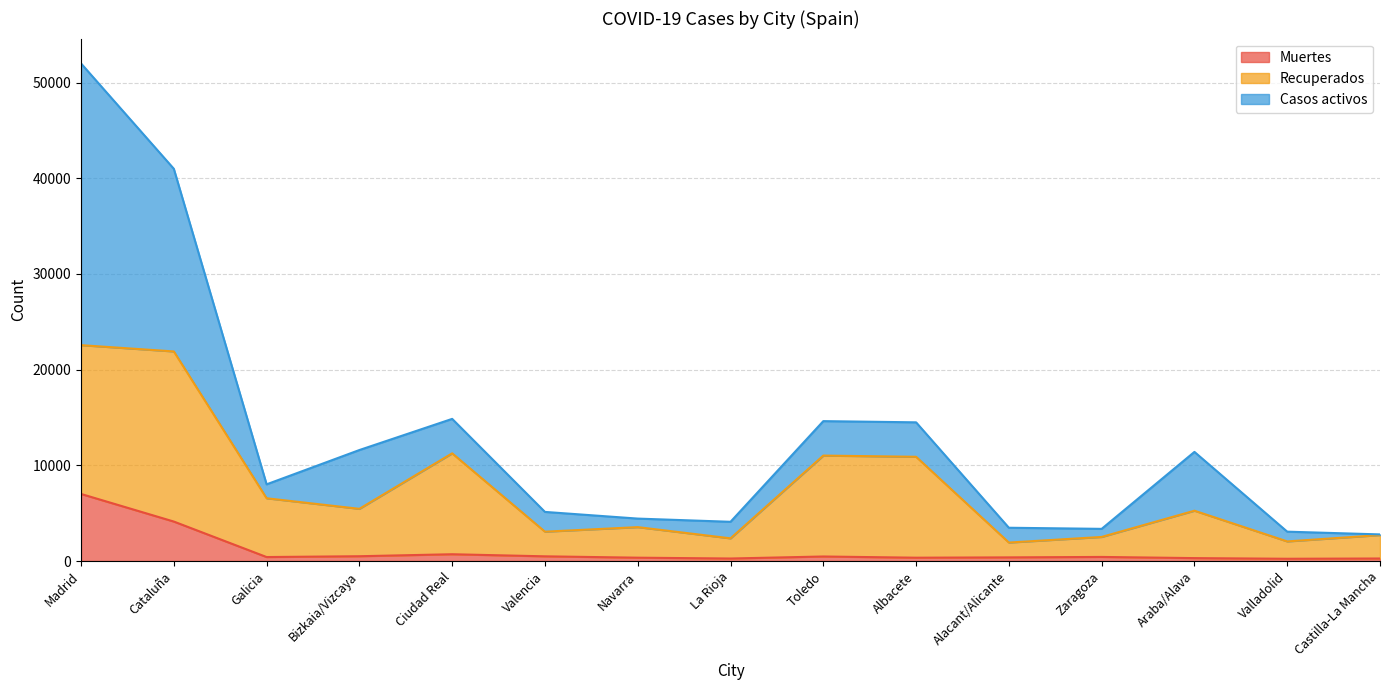

List the labels in order of Muertes value, largest first.

Madrid, Cataluña, Ciudad Real, Bizkaia/Vizcaya, Valencia, Toledo, Zaragoza, Galicia, Alacant/Alicante, Navarra, Albacete, Araba/Alava, Castilla-La Mancha, La Rioja, Valladolid